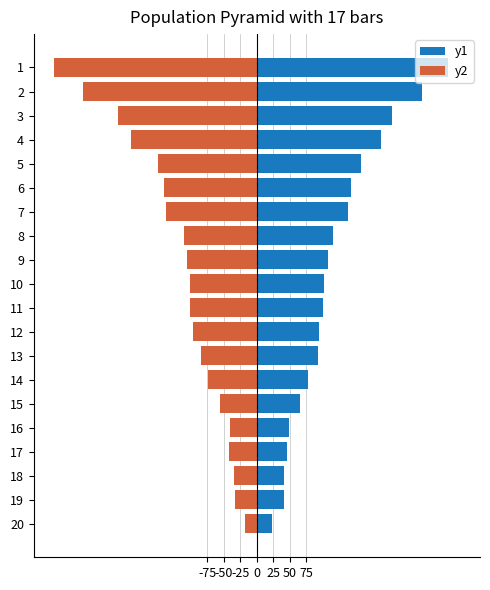

What is the greatest value displayed?

289.8